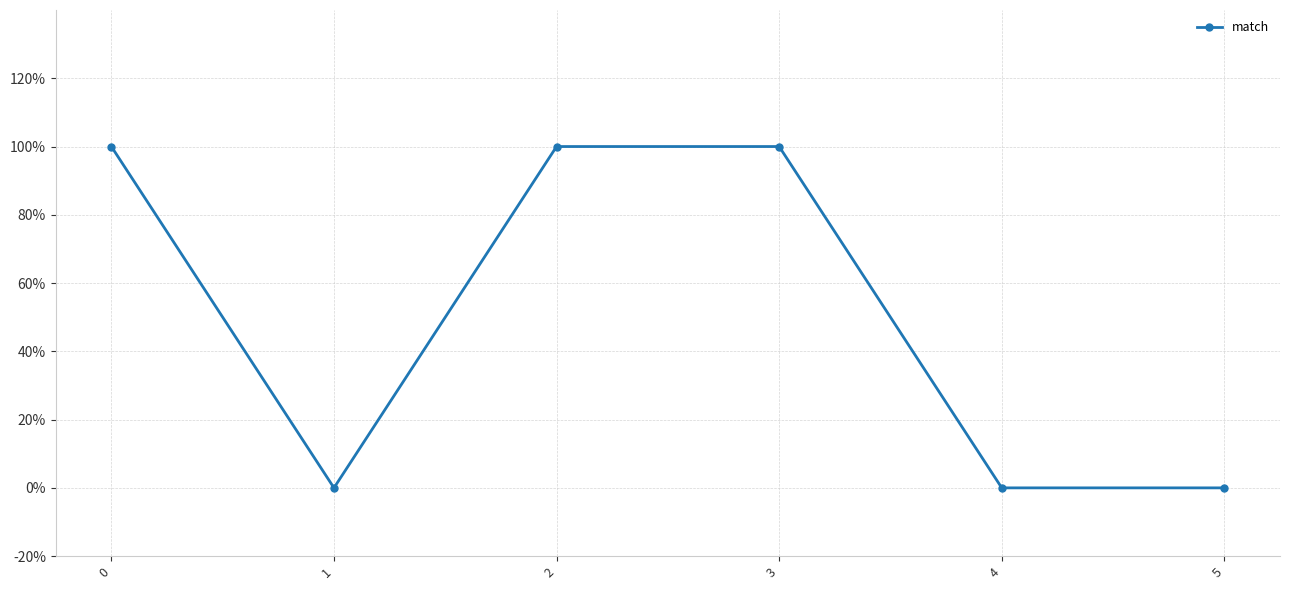

Is this an area chart (filled region under the line)?

No